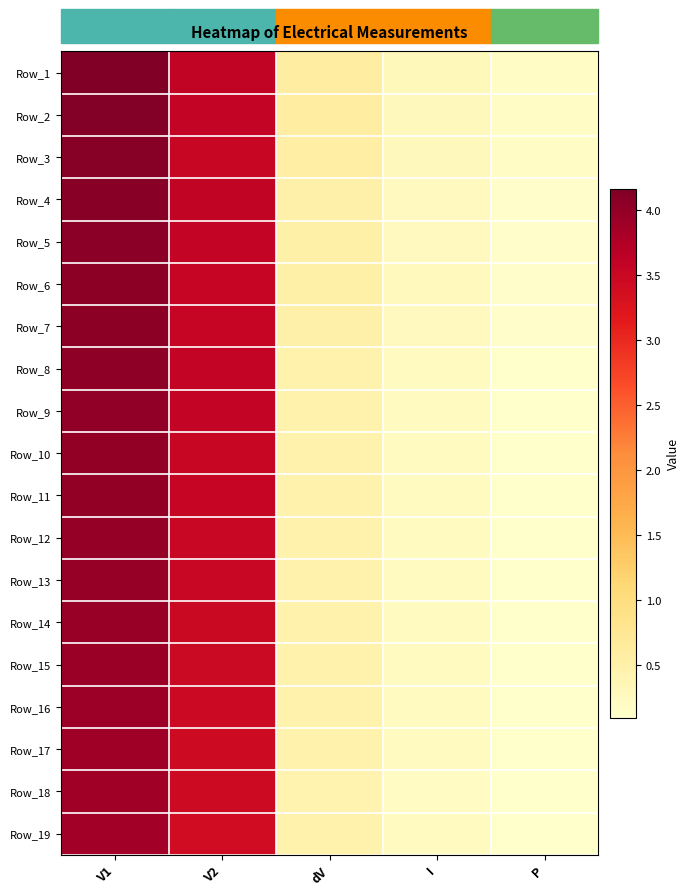

What is the difference between the highest and lowest values at V1?

0.3